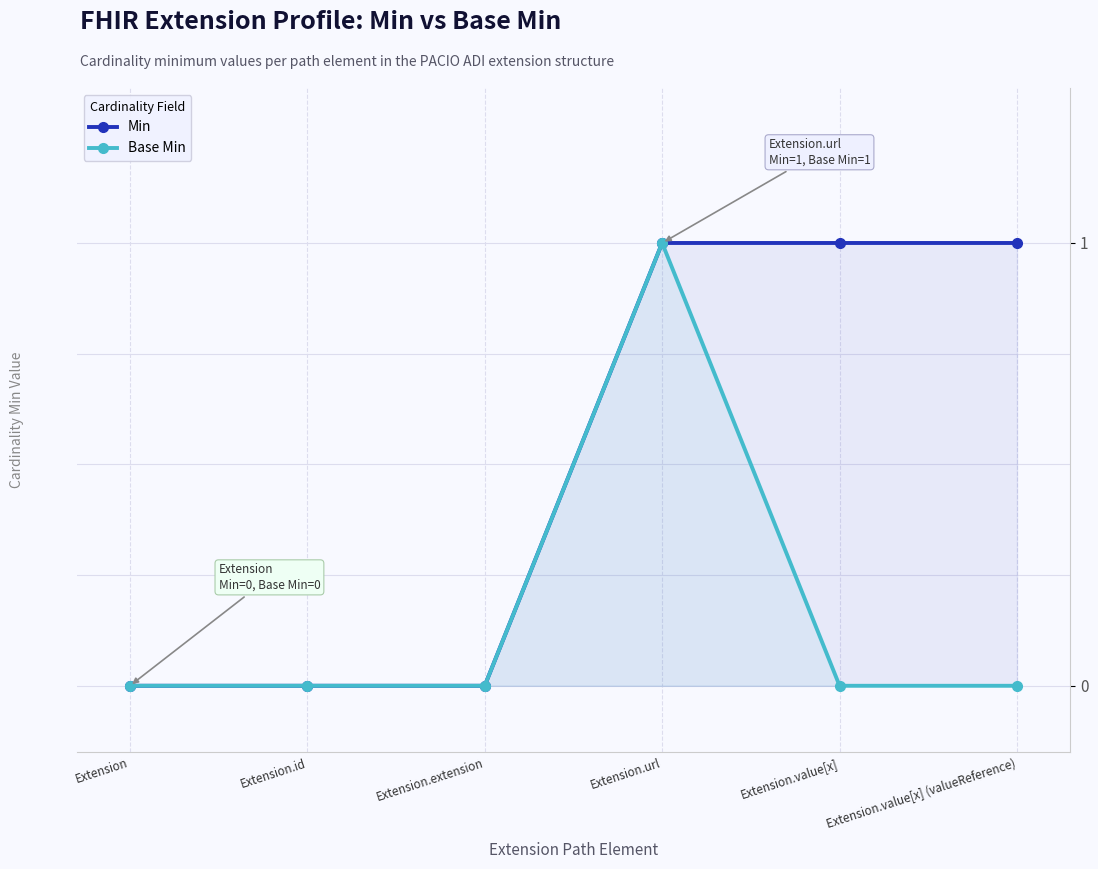

Count the number of categories in the chart.

6